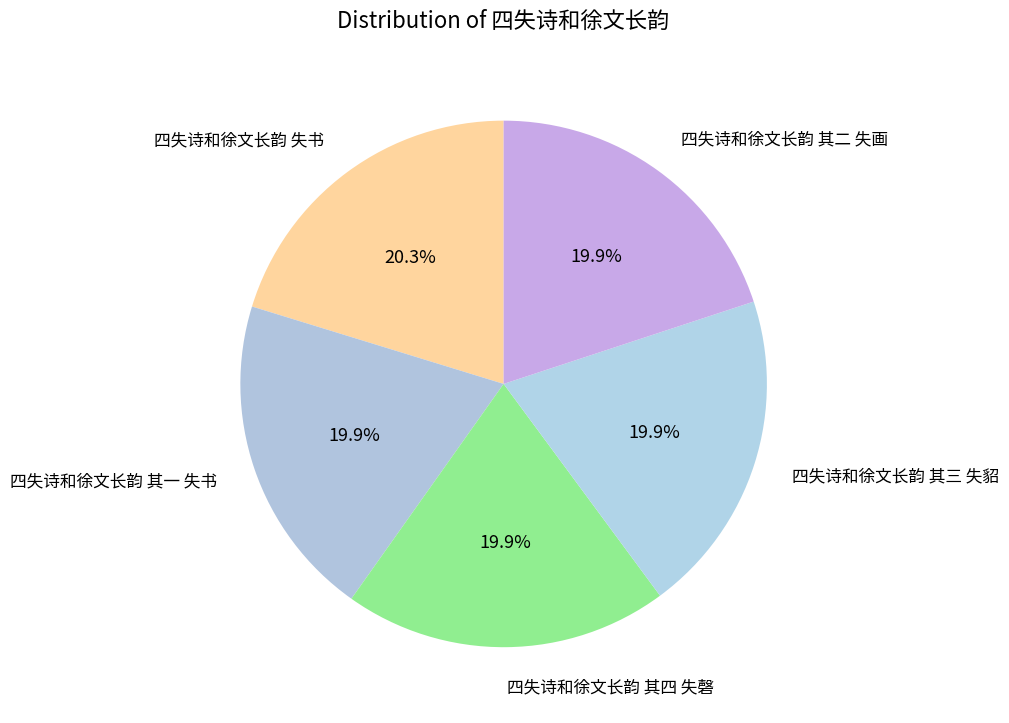

The 四失诗和徐文长韵 其三 失貂 slice represents 20% of the pie. True or false?

True